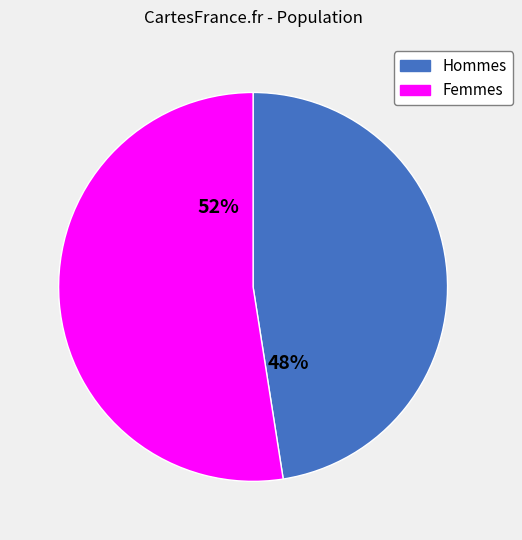

Is there a majority slice in this chart?

Yes